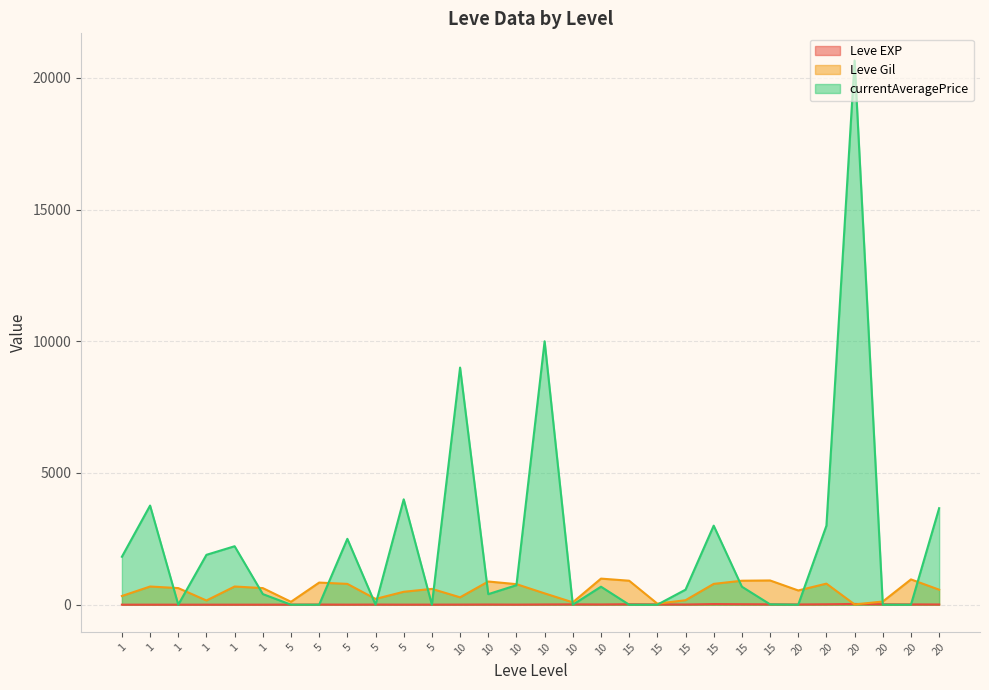

Does the chart have visible grid lines?

Yes